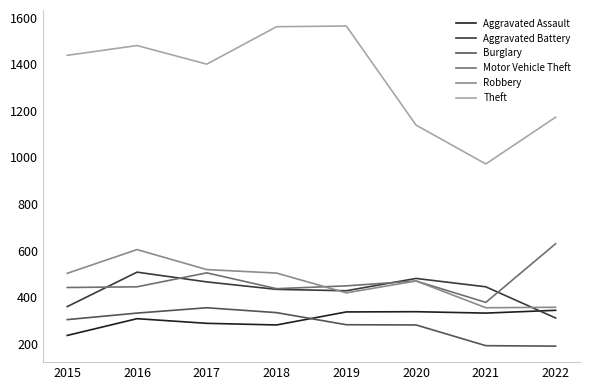

Which series has the widest spread of values?

Theft